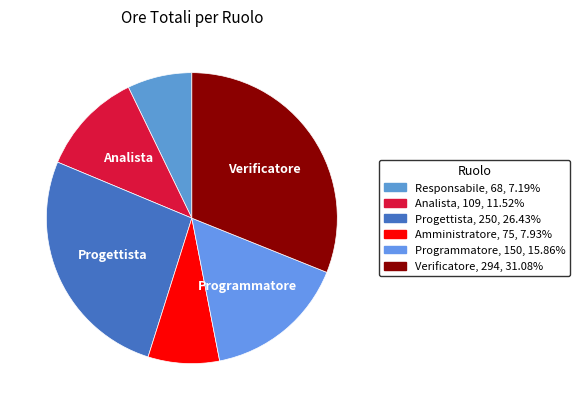

Is it true that Progettista is 41% of the pie?

False